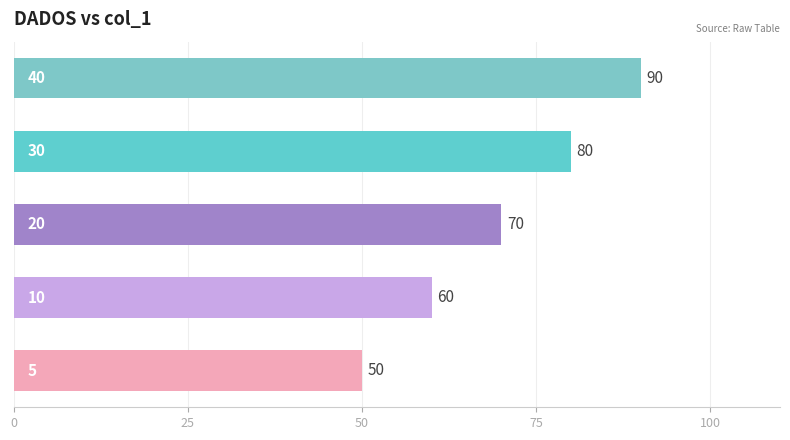

What is the sum of all values?

350